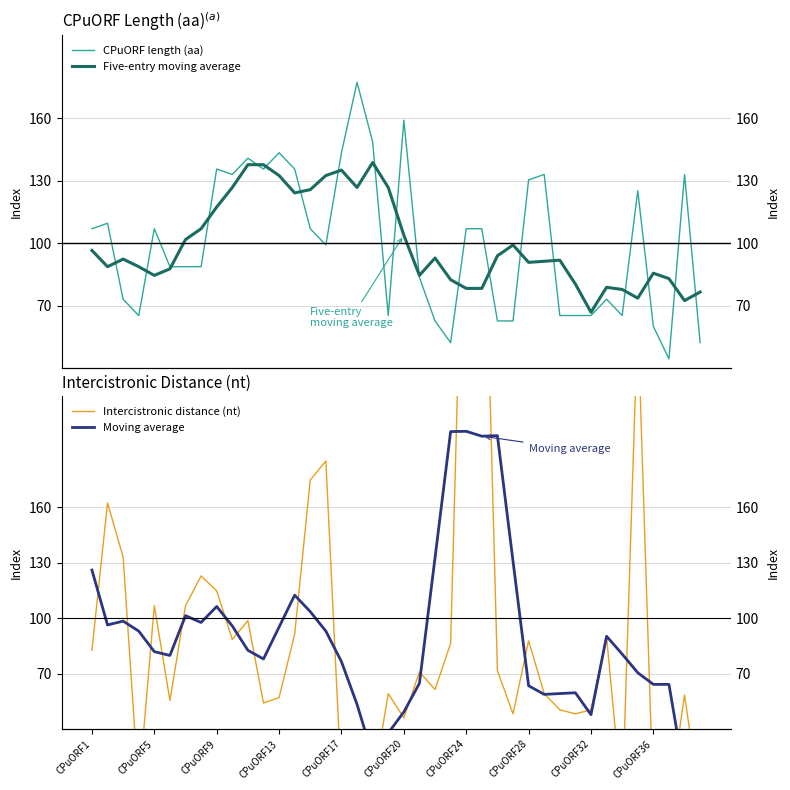

Rank the series at 27 from lowest to highest value.

Intercistronic distance (nt), CPuORF length (aa), Five-entry moving average, Moving average